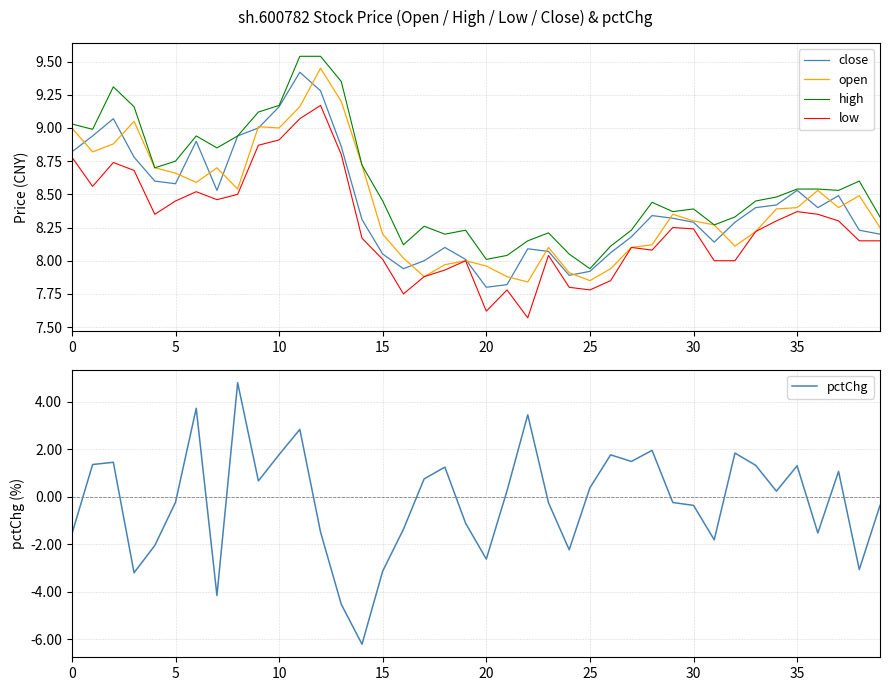

Which series has the largest range (max minus min)?

pctChg